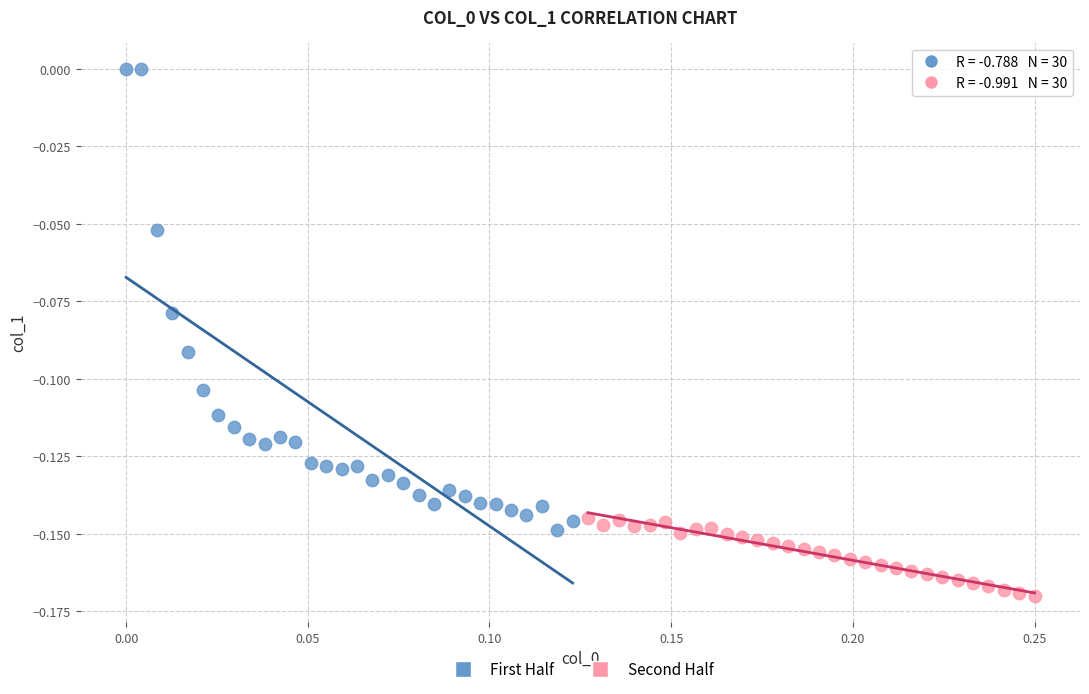

Which series has the widest spread of Y values?

First Half